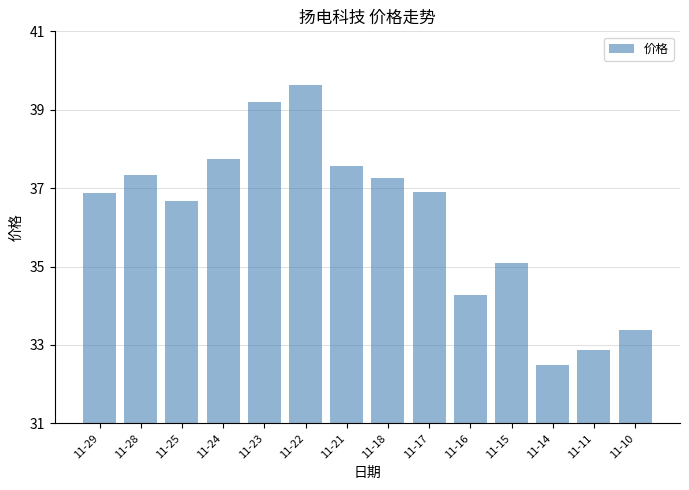

Which label corresponds to the largest value in the chart?

11-22